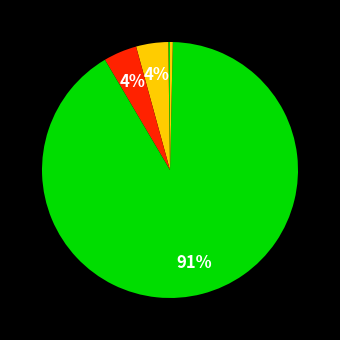

How many slices are in this pie chart?

5